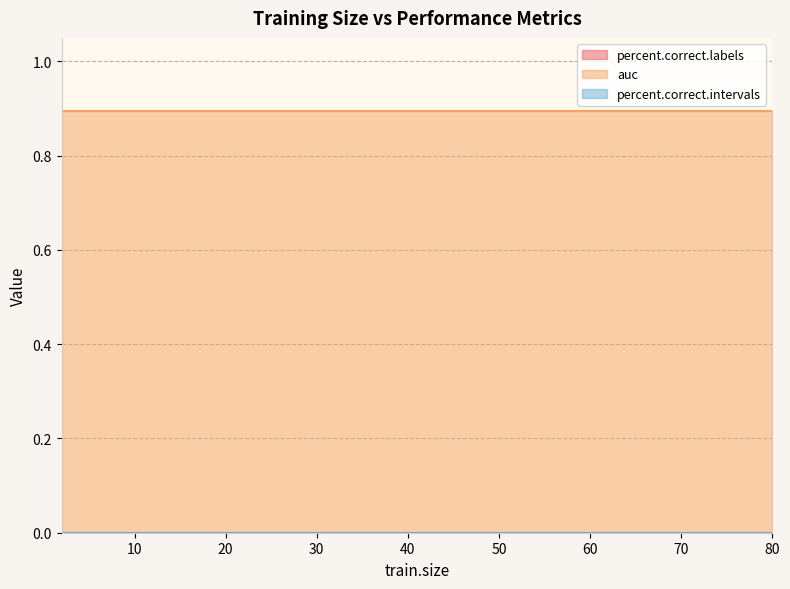

True or false: percent.correct.intervals has more than 2 points higher than both neighbors.

False